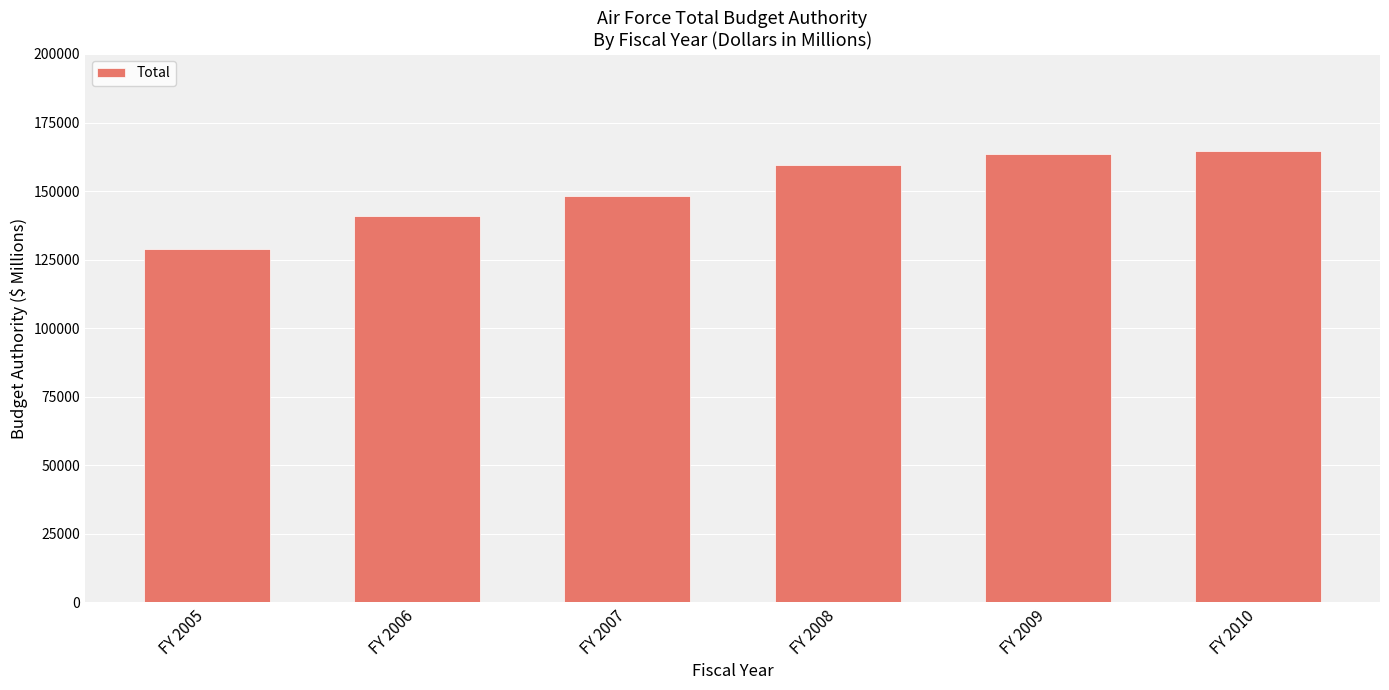

The chart shows a value of 148298 at FY 2007. True or false?

True